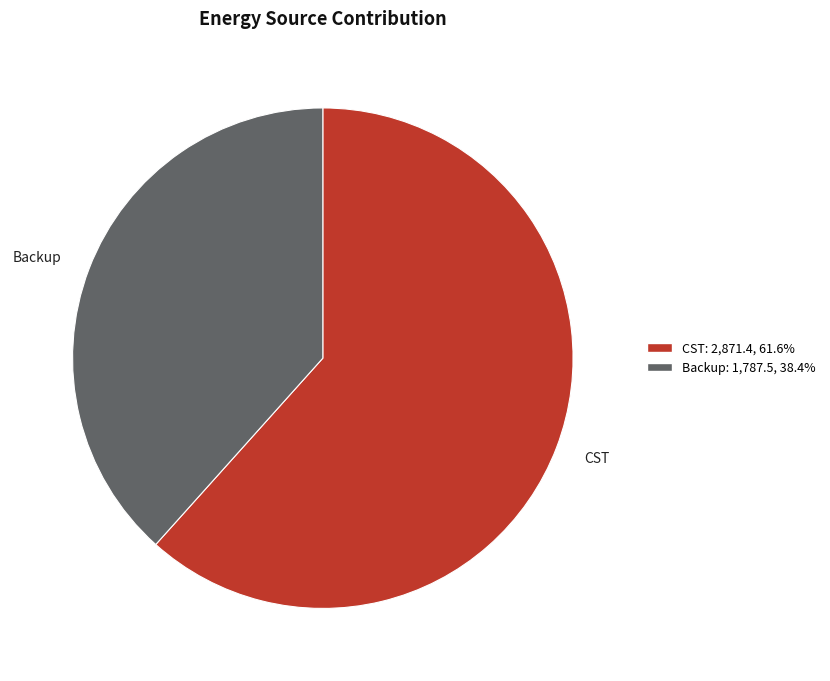

Rank the categories by value from highest to lowest.

CST, Backup